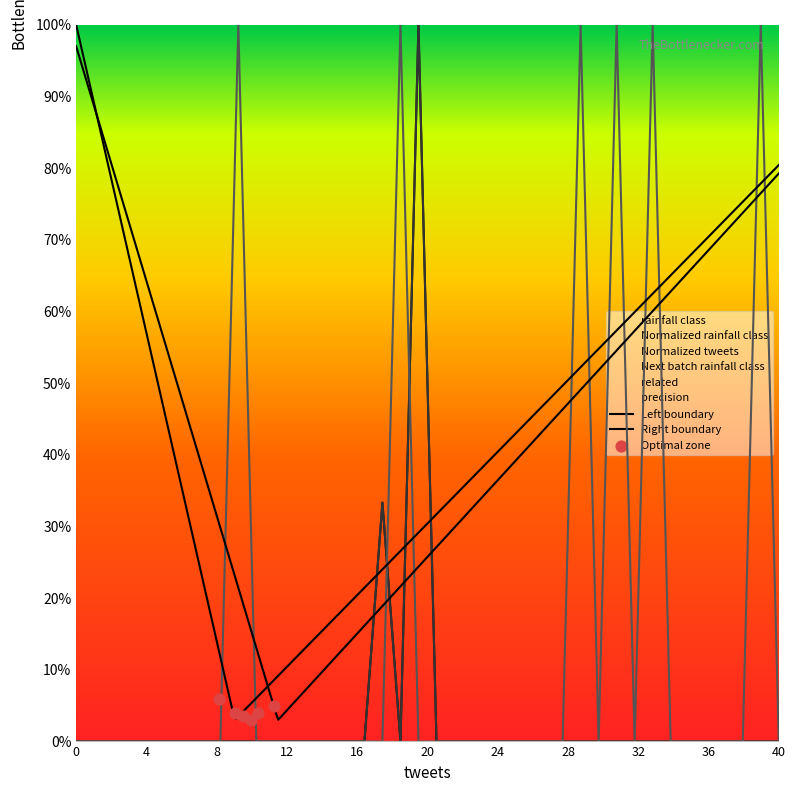

Is the value of Normalized tweets at 25 greater than the value of Normalized rainfall class at 23?

No